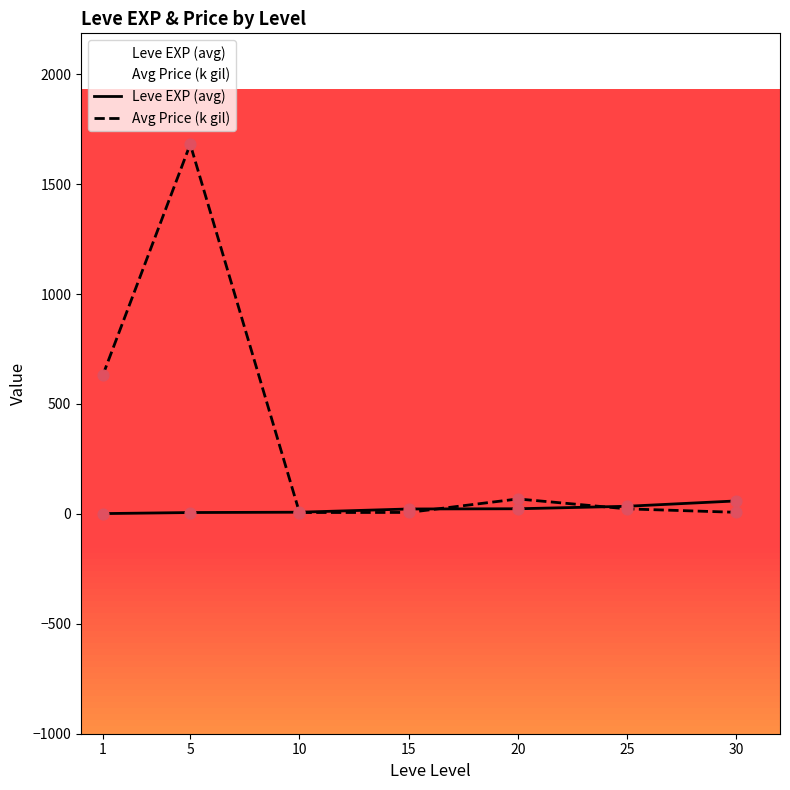

What is the total value across all series at 15?

28.9